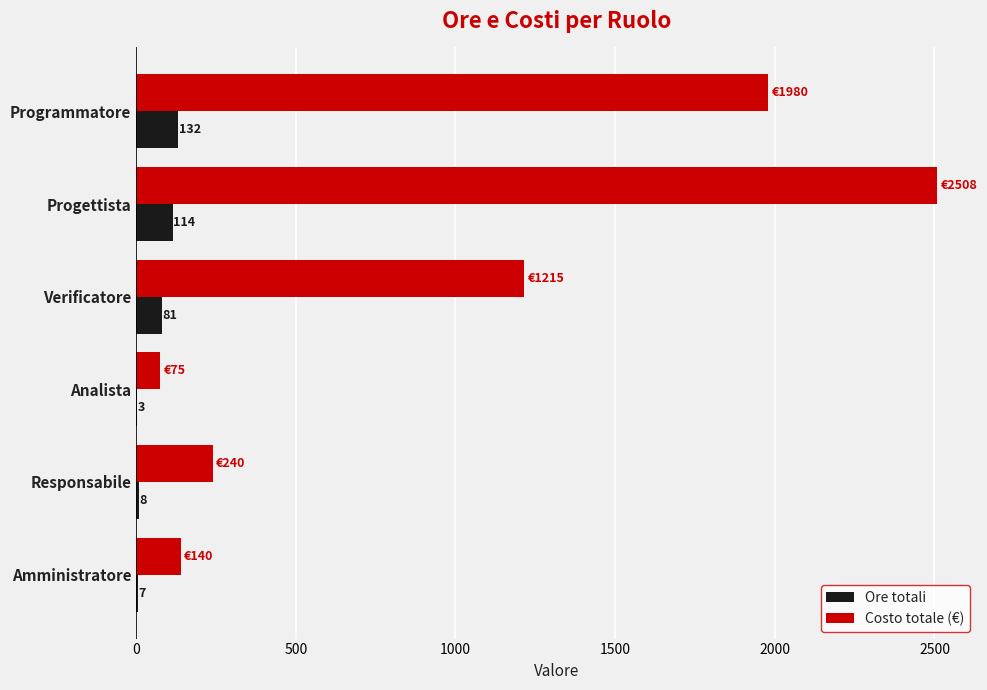

Which category has the highest value in the Ore totali series?

Programmatore